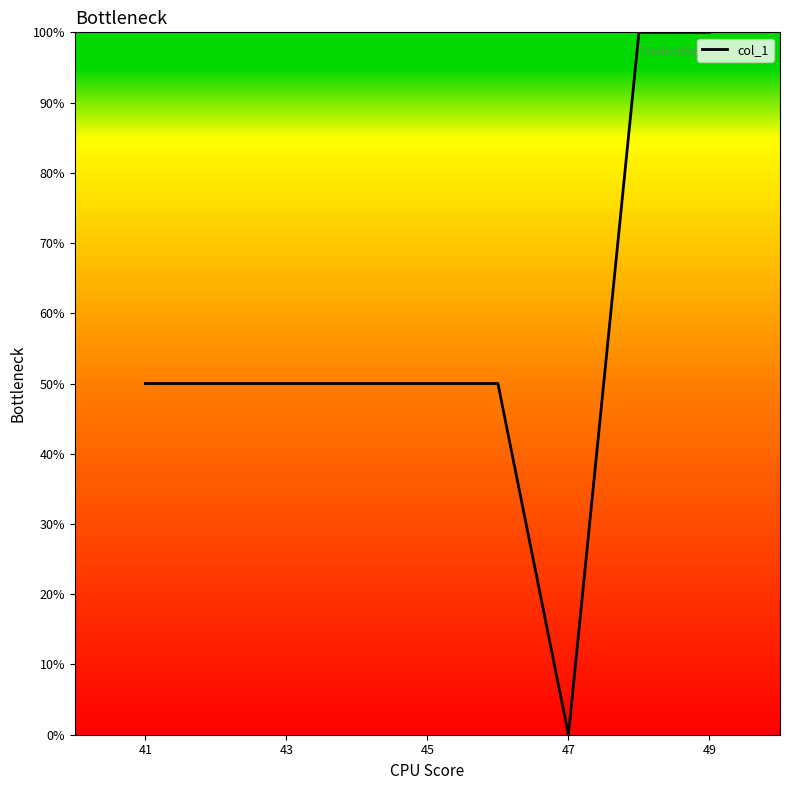

What is the greatest value displayed?

100